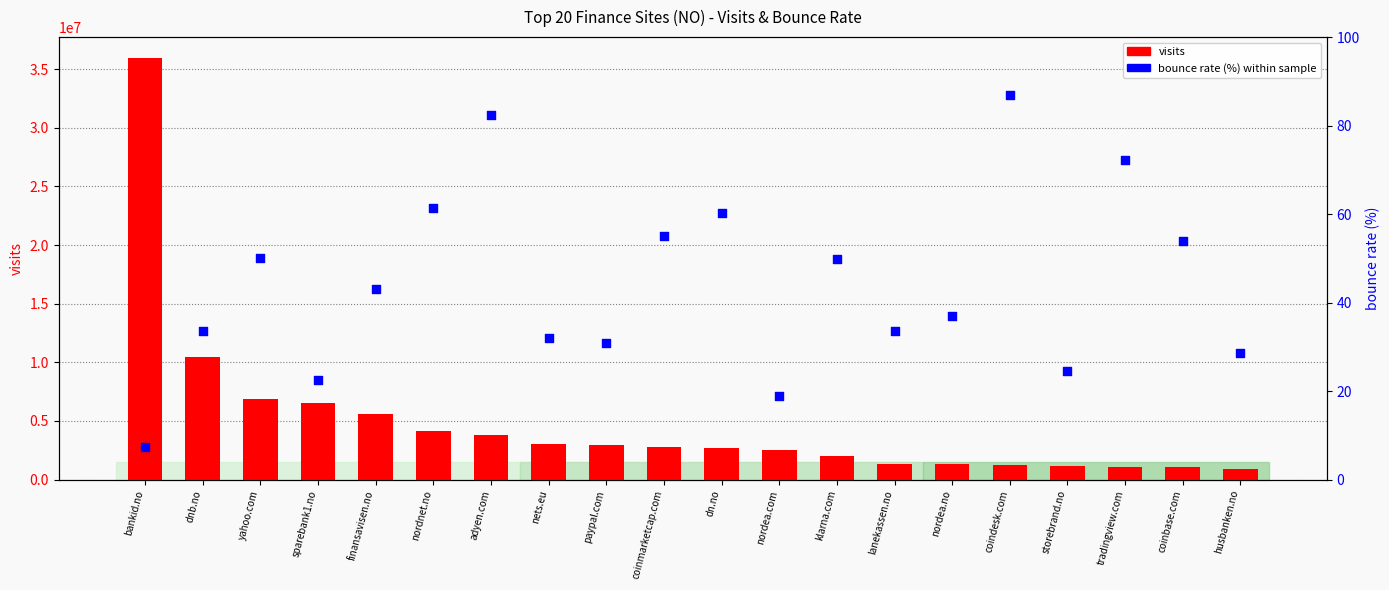

What is the total value across all series at nordnet.no?

4143369.3